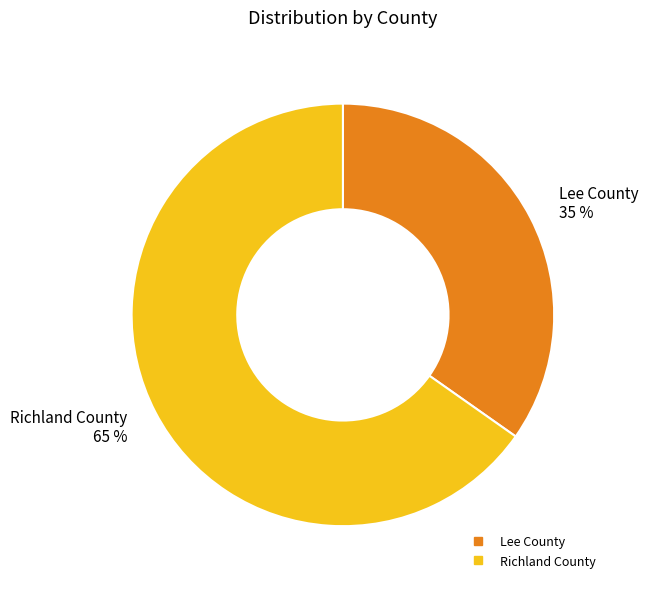

Which slice is the largest?

Richland County